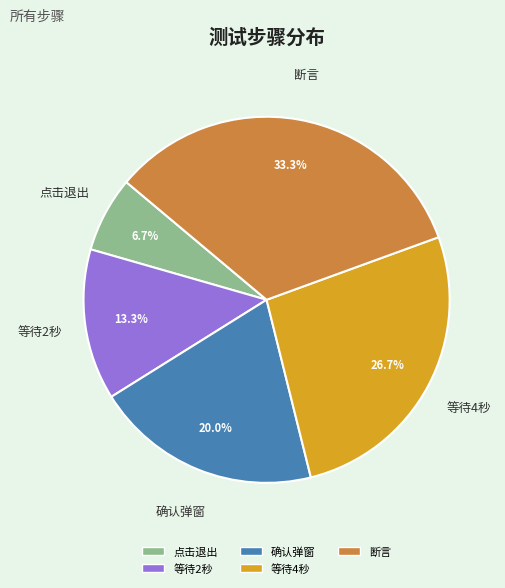

How many segments does this pie chart have?

5